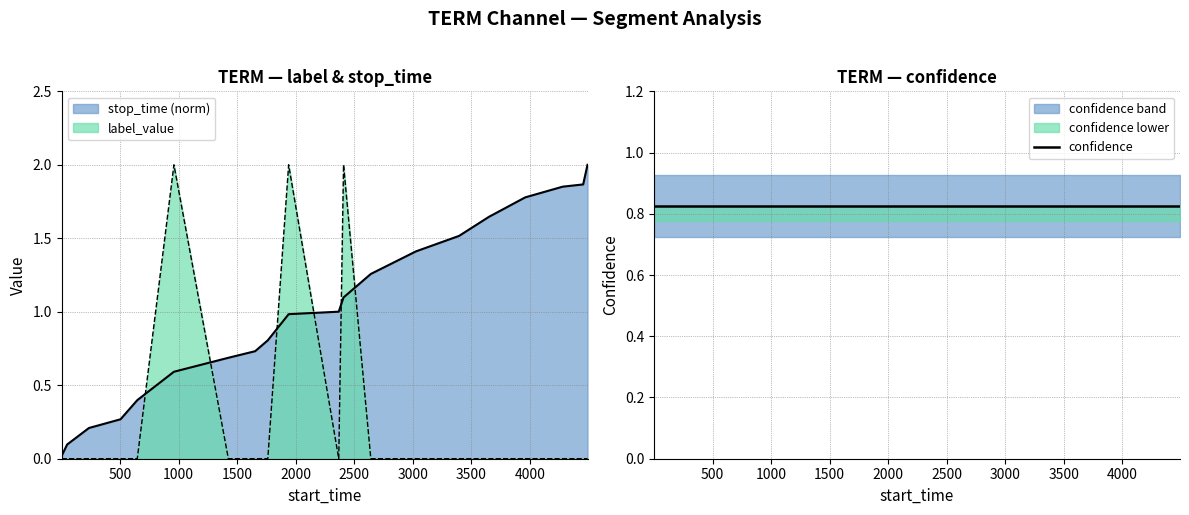

Which series changed the most between 1425 and 4456?

stop_time